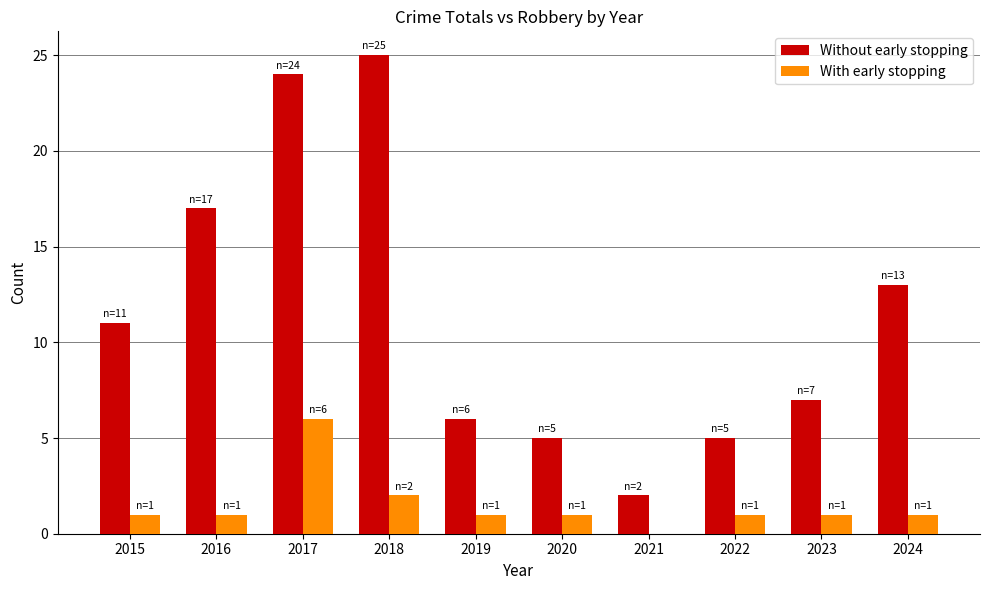

Are the bars horizontal?

No